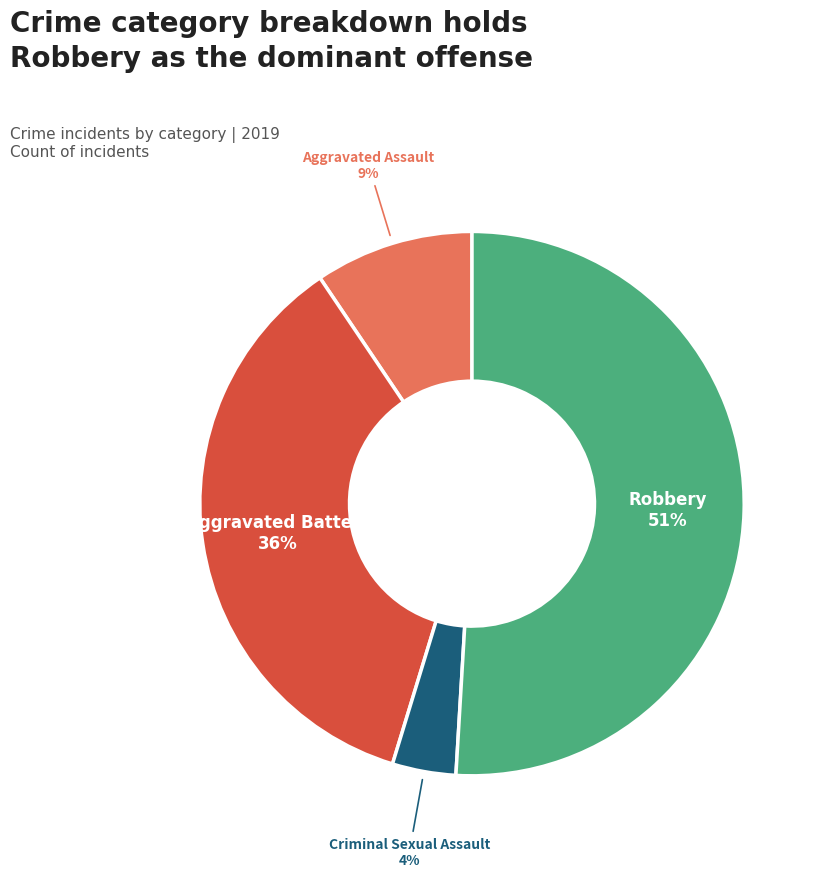

To the nearest percent, what is the average slice percentage?

25%